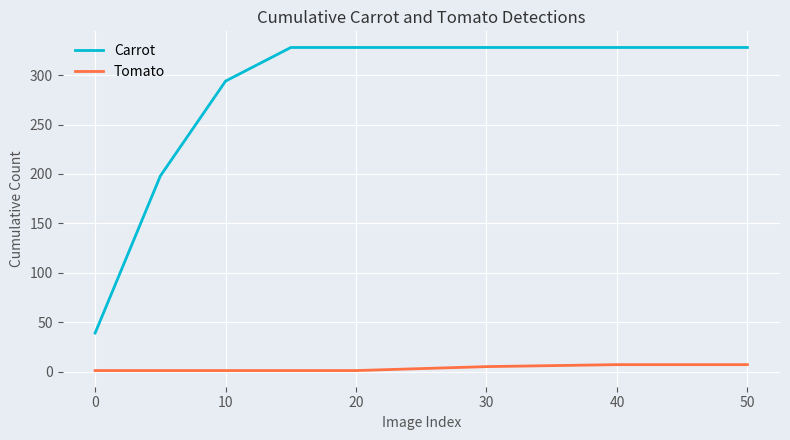

What is the minimum value for Carrot?

39